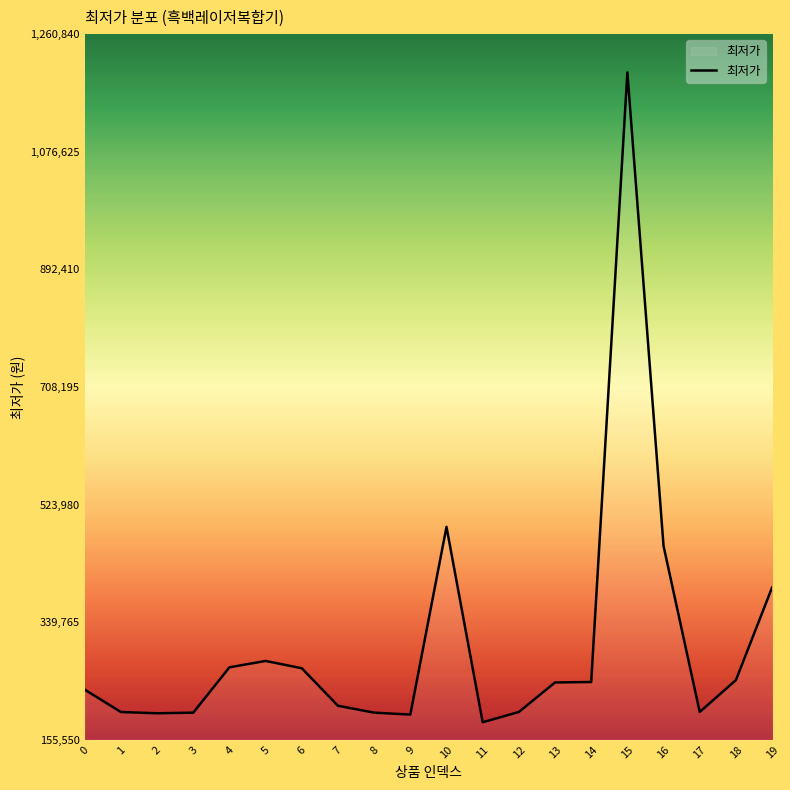

What is the difference between the values at 0 and 4?

34980